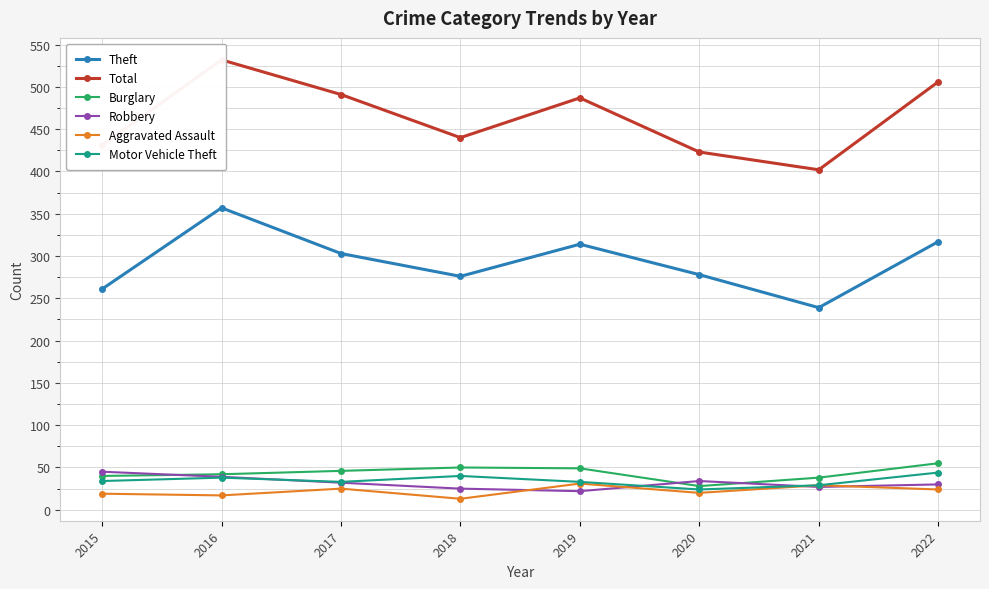

Between 2022 and 2019, which is larger?

2022